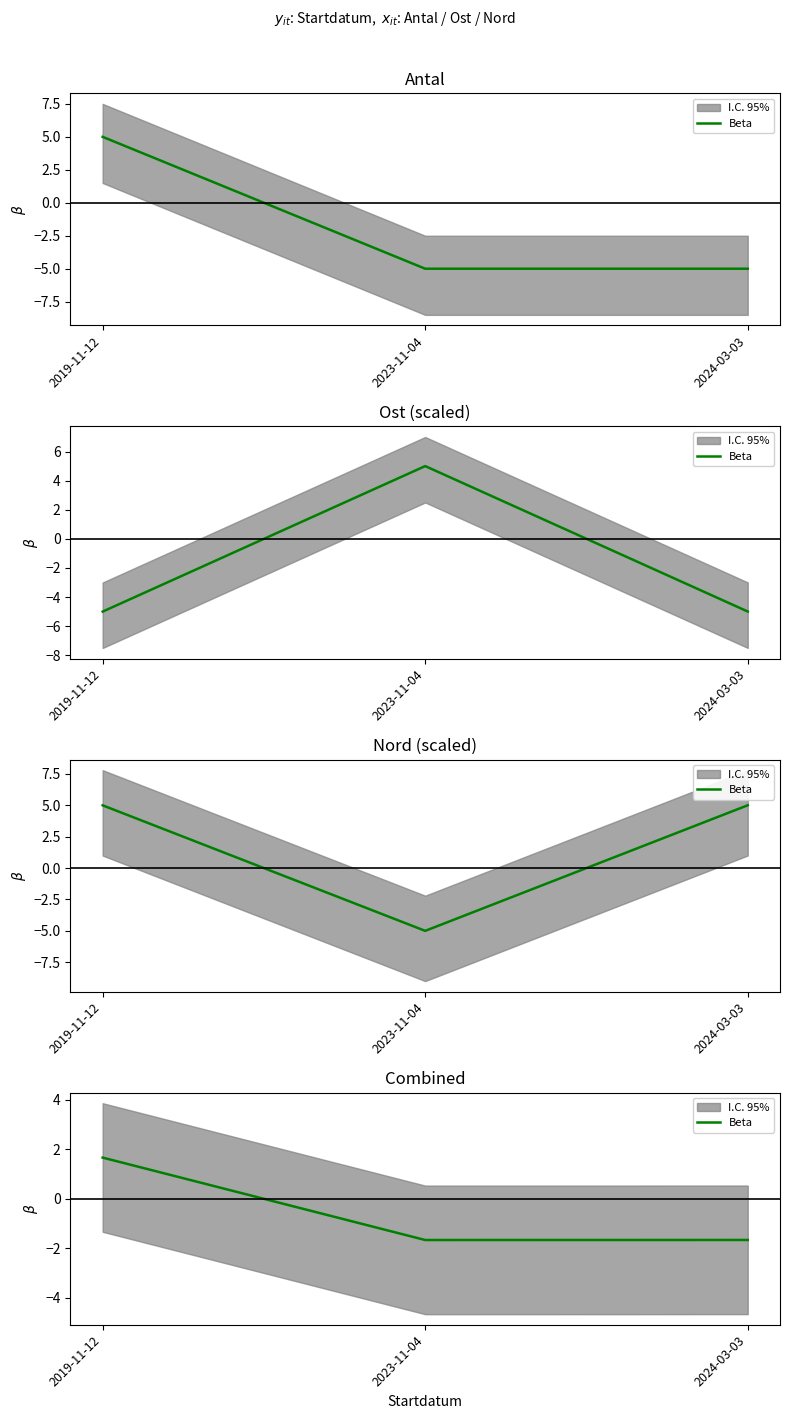

What is the value of the 3rd point from the left?

-1.7